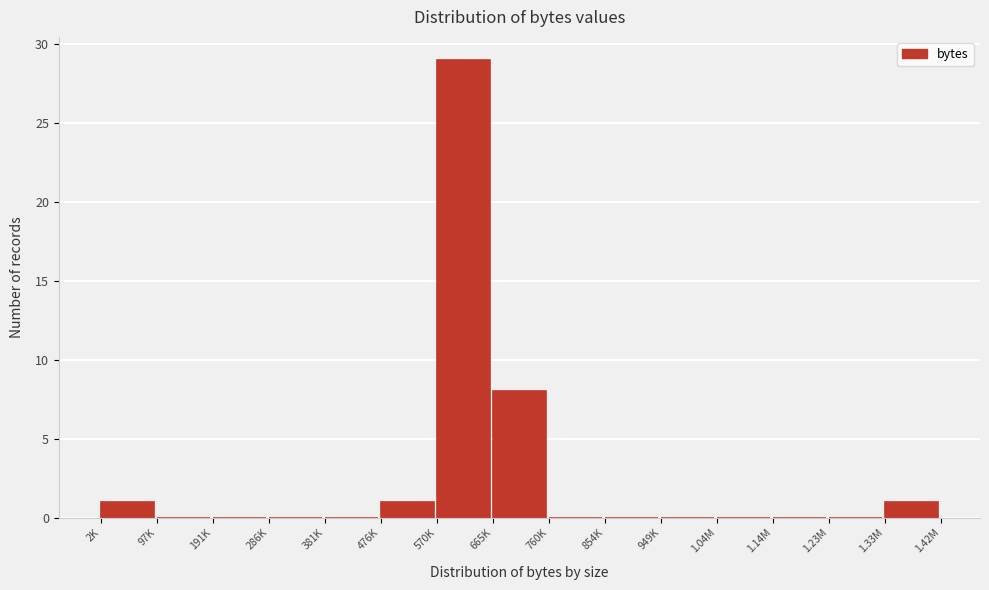

Reading left to right, what are all the values shown in this chart?

2K=1	97K=0	191K=0	286K=0	381K=0	476K=1	570K=29	665K=8	760K=0	854K=0	949K=0	1.04M=0	1.14M=0	1.23M=0	1.33M=1